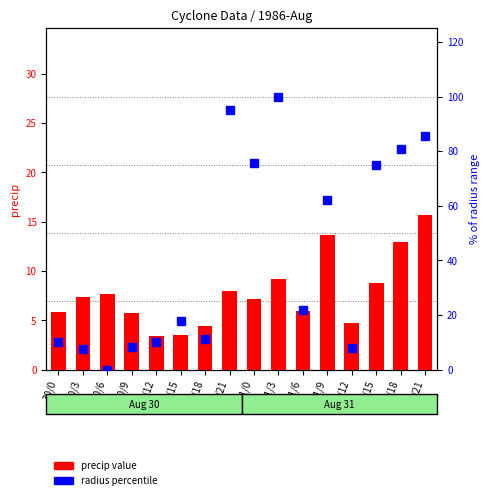

Which label corresponds to the smallest value in the chart?

30/6